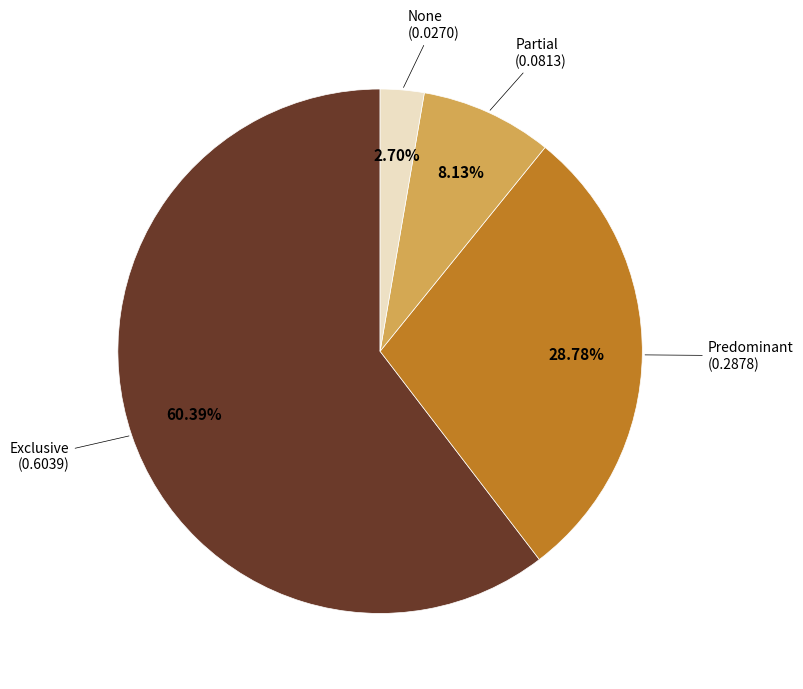

Is there any slice that represents more than half of the pie?

Yes